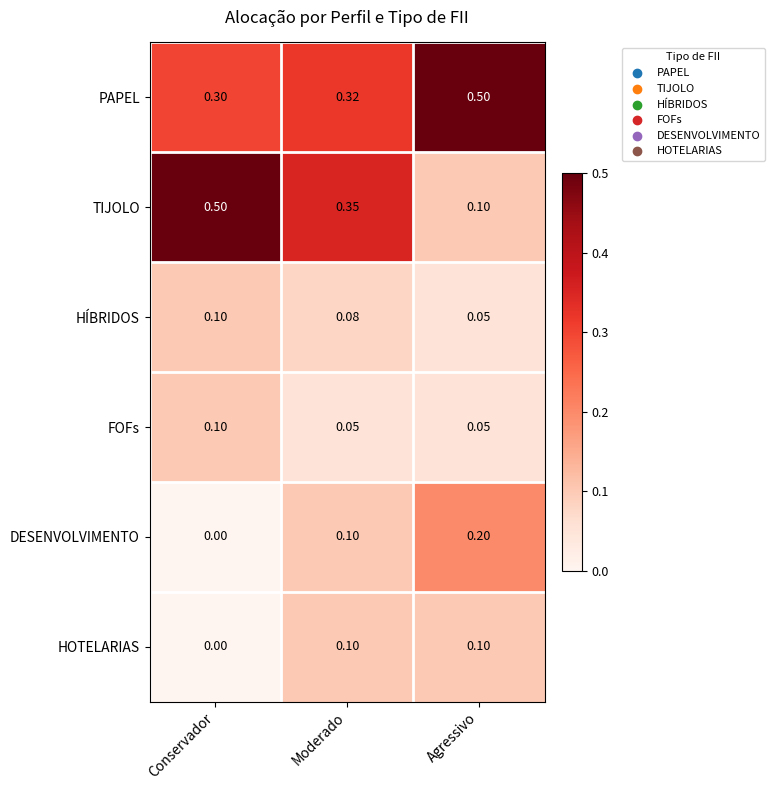

Rank the categories by TIJOLO value from highest to lowest.

Conservador, Moderado, Agressivo